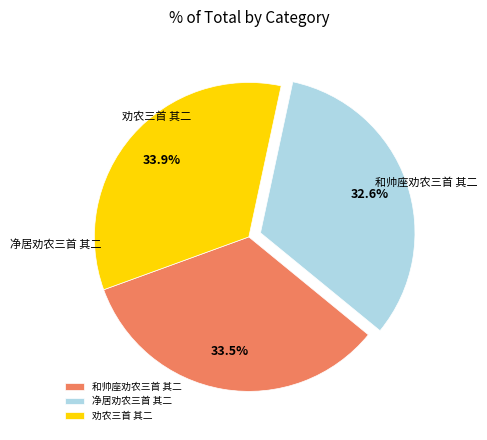

Rank the categories by value from highest to lowest.

劝农三首 其二, 和帅座劝农三首 其二, 净居劝农三首 其二